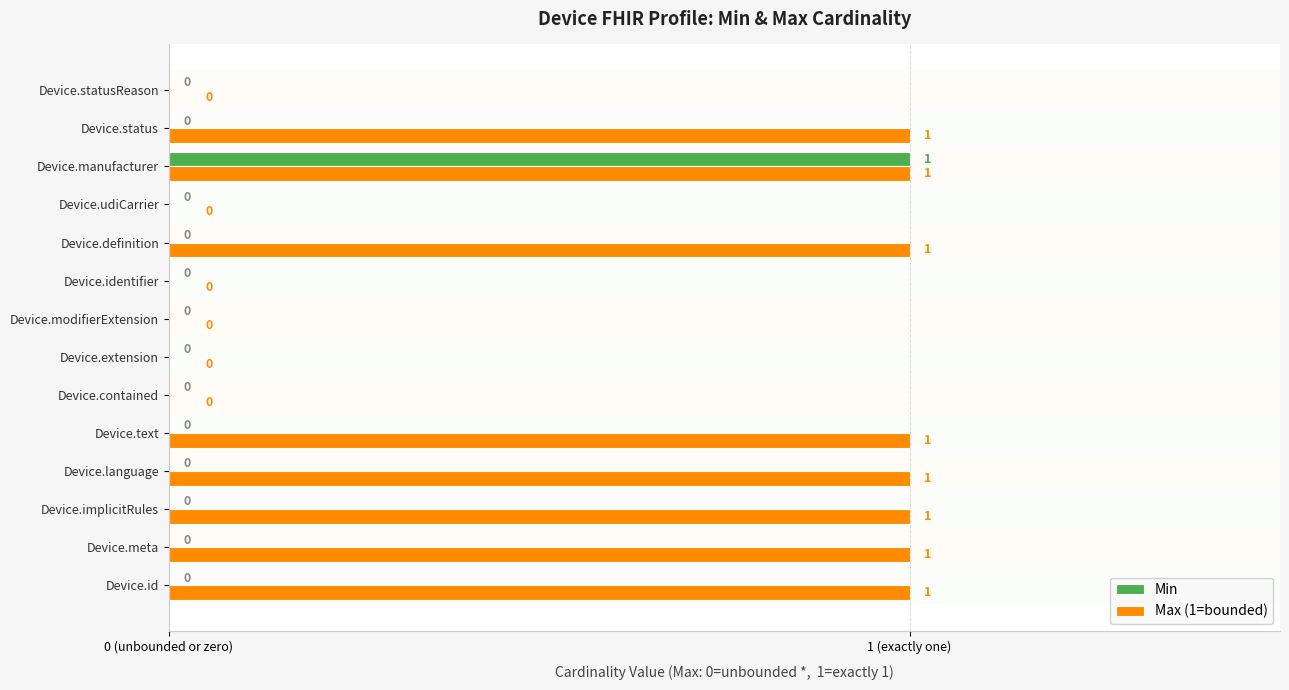

The value of Min at Device.manufacturer is 1. True or false?

True